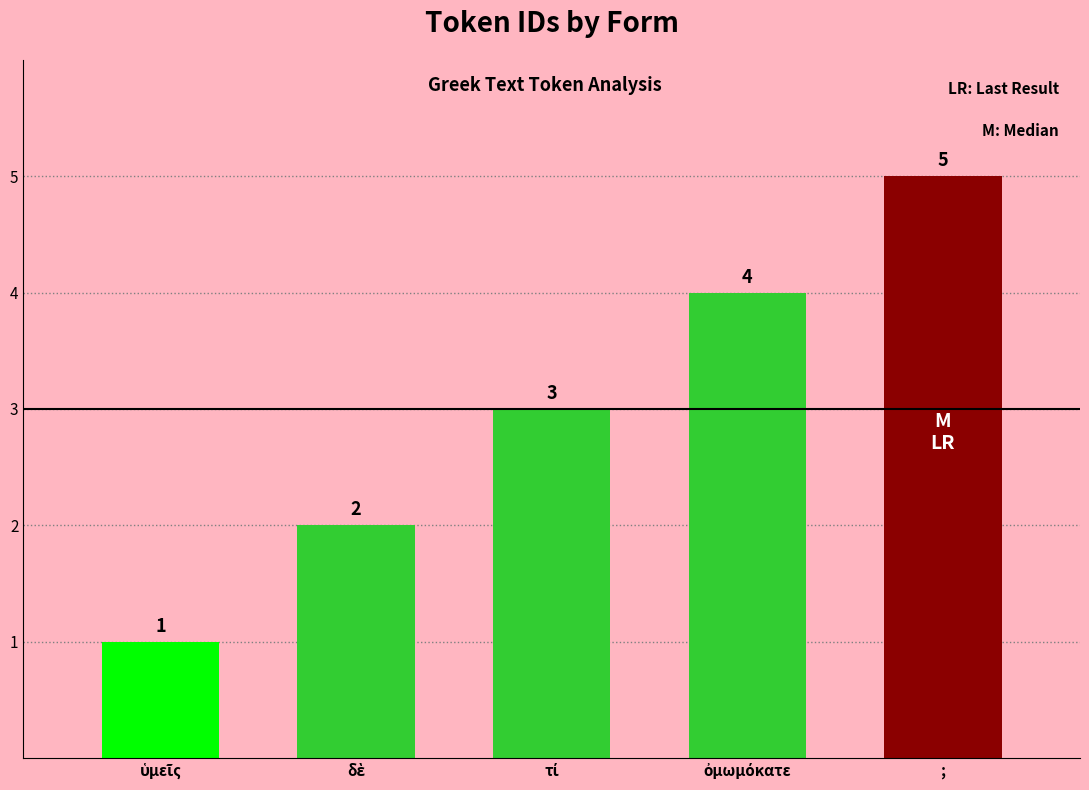

True or false: the data shows 7 at ;.

False